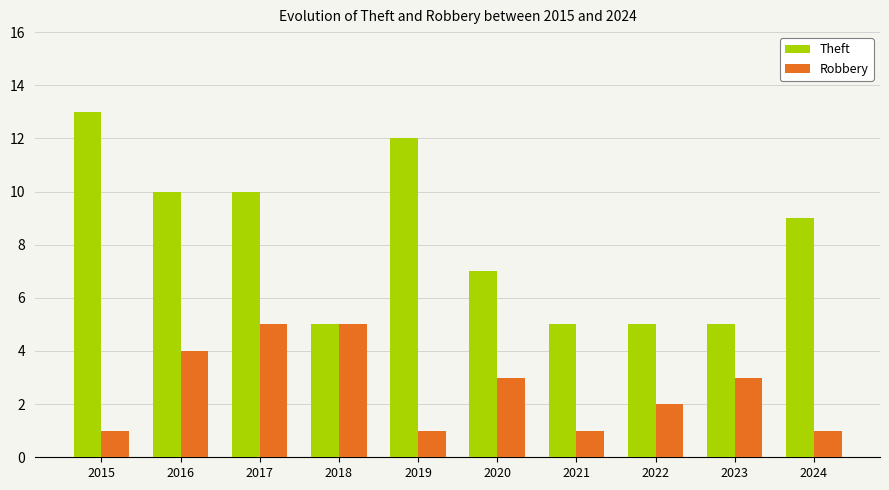

What are all the series names shown in the legend?

Theft, Robbery